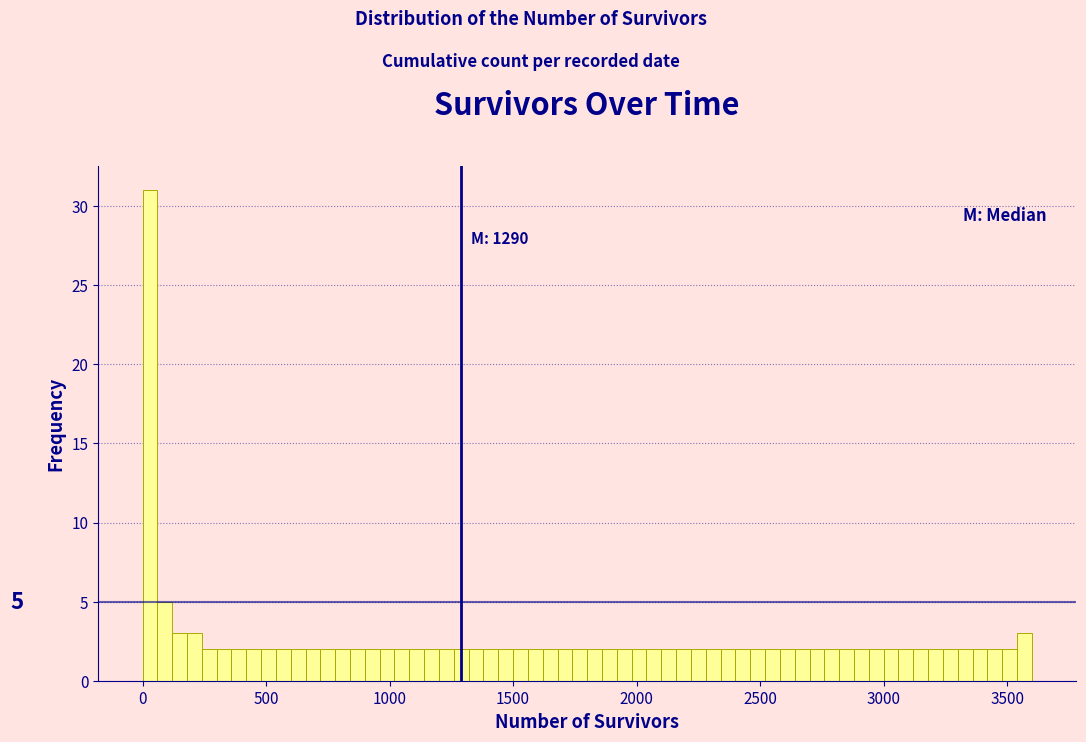

Around what value on the x-axis is the tallest bar? Give the approximate position of its centre, as read against the axis.

50